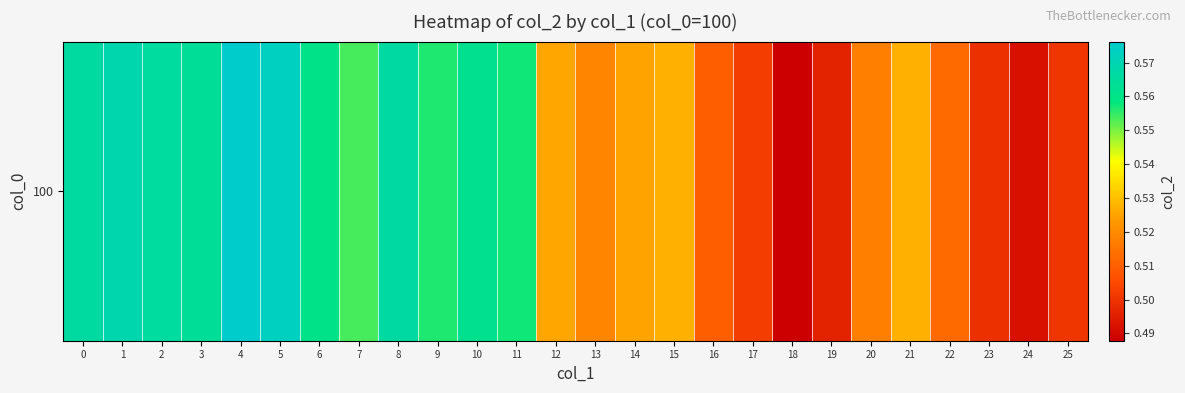

Rank the categories by value from highest to lowest.

4, 5, 1, 8, 0, 2, 3, 10, 6, 11, 9, 7, 15, 21, 12, 14, 13, 20, 22, 16, 17, 25, 23, 19, 24, 18